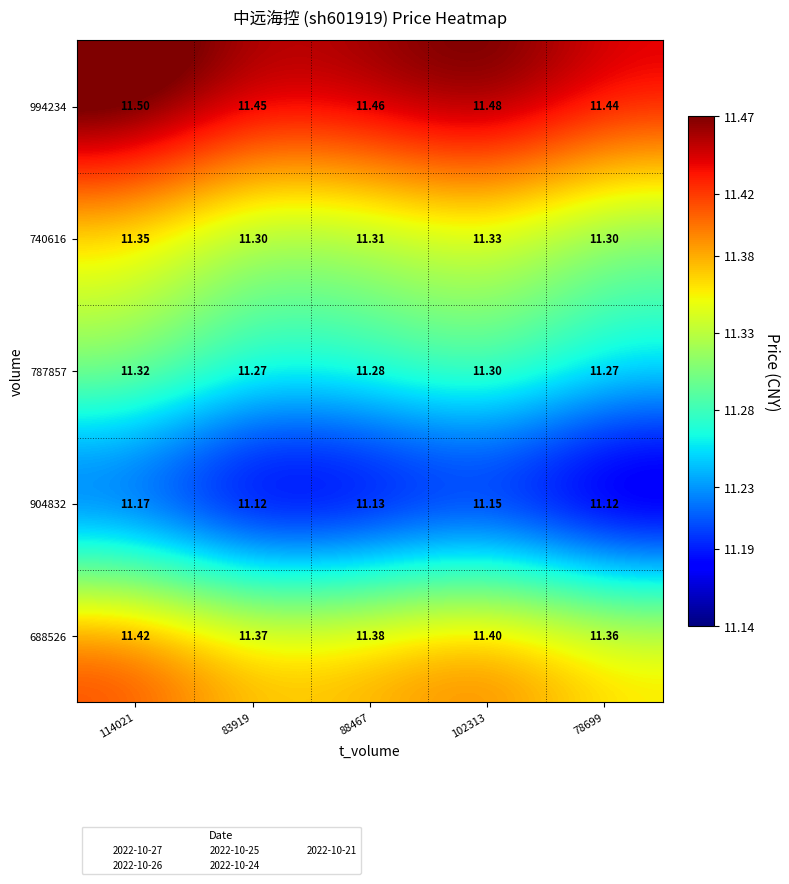

At how many categories does at least one series exceed 11?

5